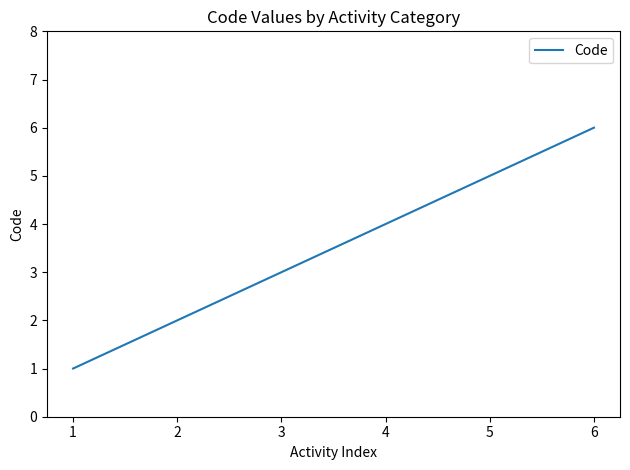

Which has a higher value, 4 or 5?

5